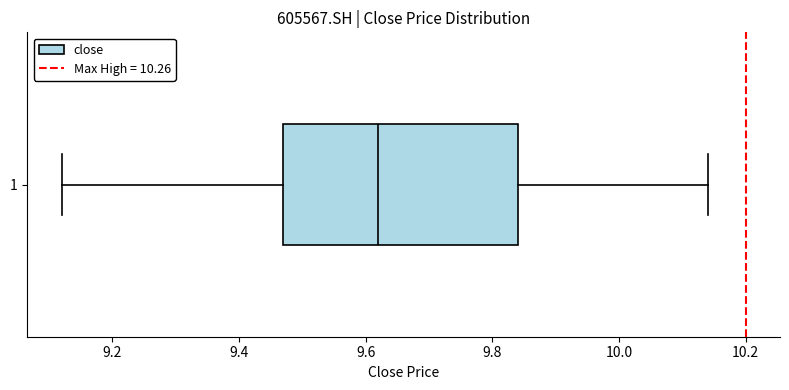

Read this box plot against the x-axis: the position of the median line, the range covered by the box, and the ends of both whiskers. The values are not printed on the chart, so give them approximately, as read against the axis.

median 9.62, box 9.48 to 9.84, whiskers 9.12 to 10.14